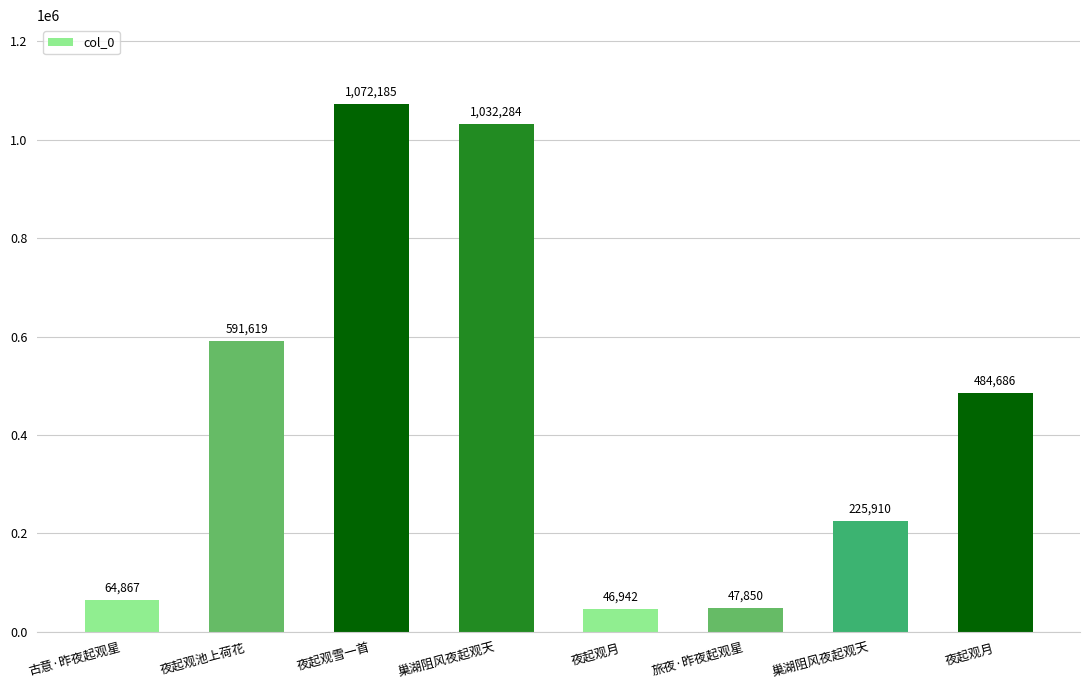

How many data points does each series have?

8